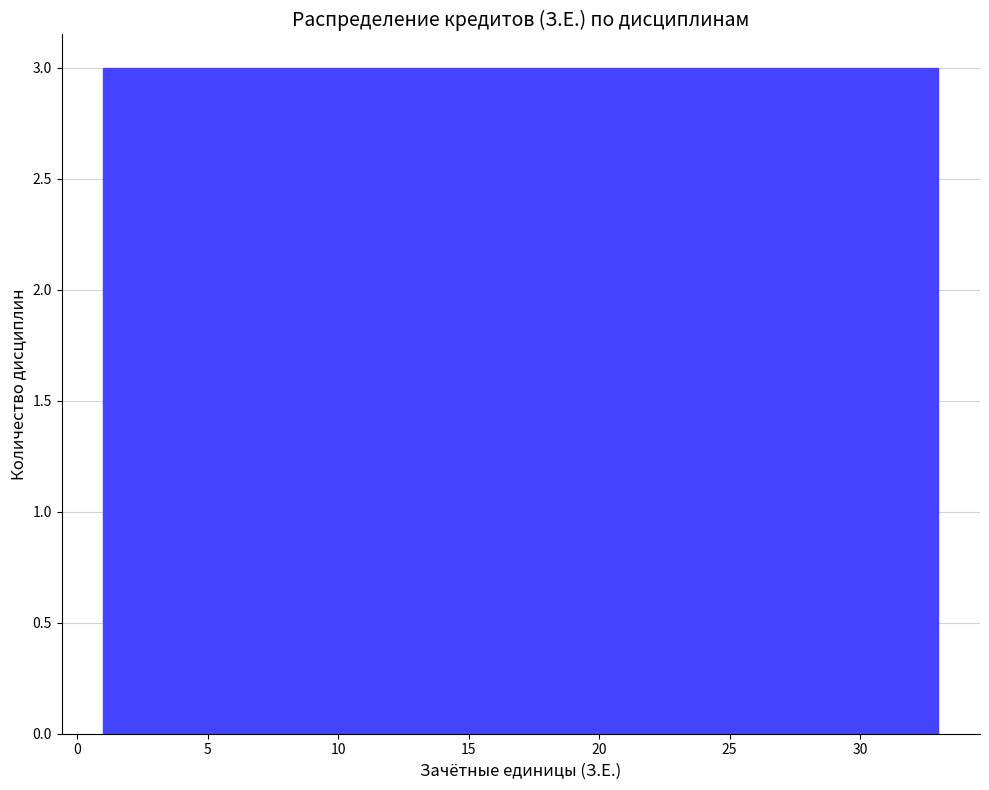

Reading left to right, list every bar in this chart as the range it spans on the x-axis followed by its height. Neither the bar edges nor the heights are printed on the chart, so give them approximately, as read against the axes.

1.0 to 4.0: 3
4.0 to 7.0: 3
7.0 to 9.5: 3
9.5 to 12.5: 3
12.5 to 15.5: 3
15.5 to 18.5: 3
18.5 to 21.5: 3
21.5 to 24.5: 3
24.5 to 27.0: 3
27.0 to 30.0: 3
30.0 to 33.0: 3